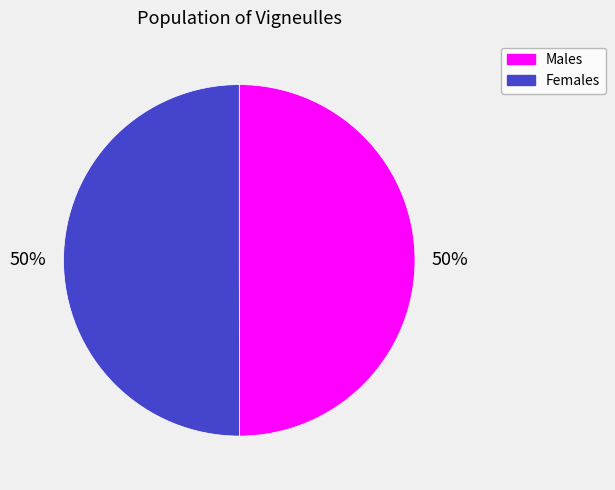

What is the ratio of the value at Males to the value at Females?

1.0